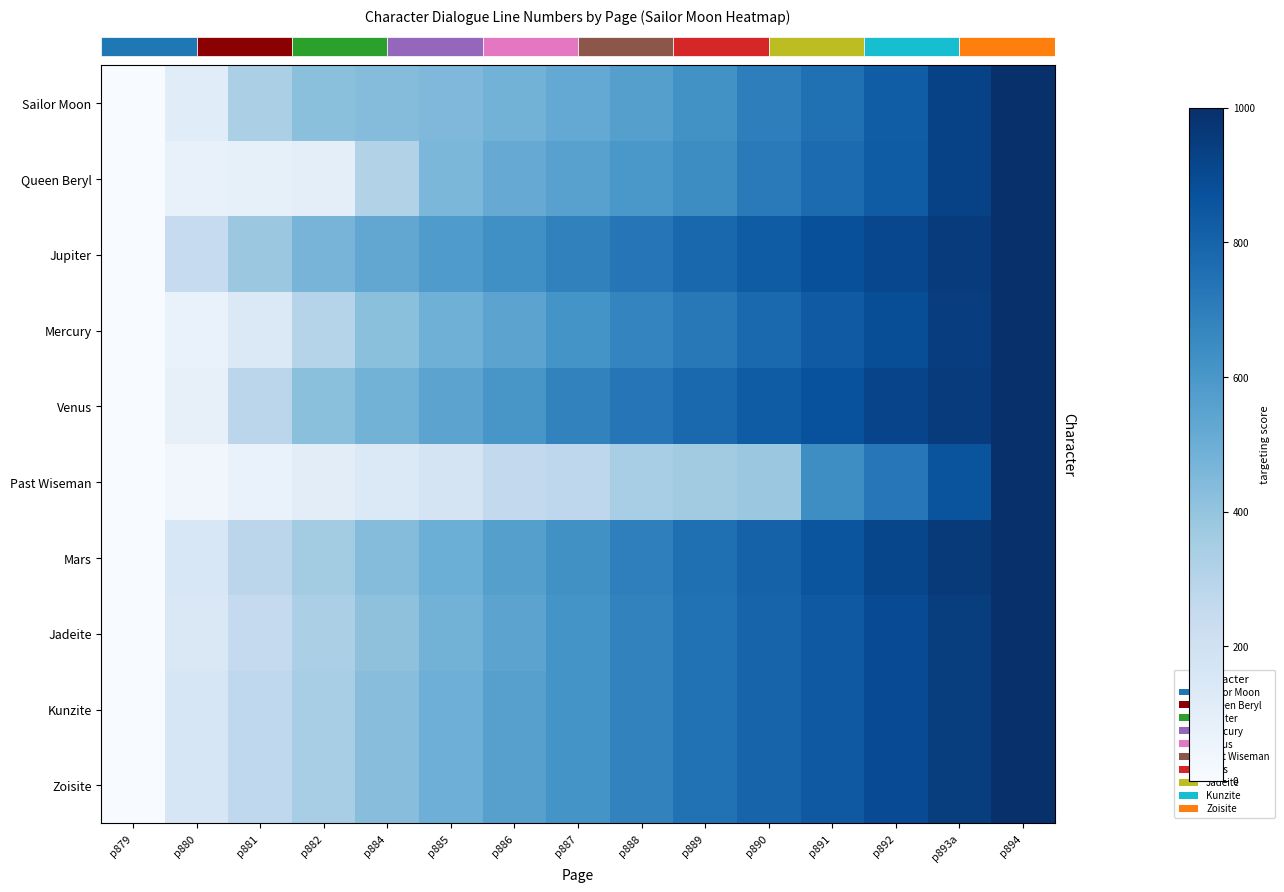

What is the total value across all series at p893a?

9371.2